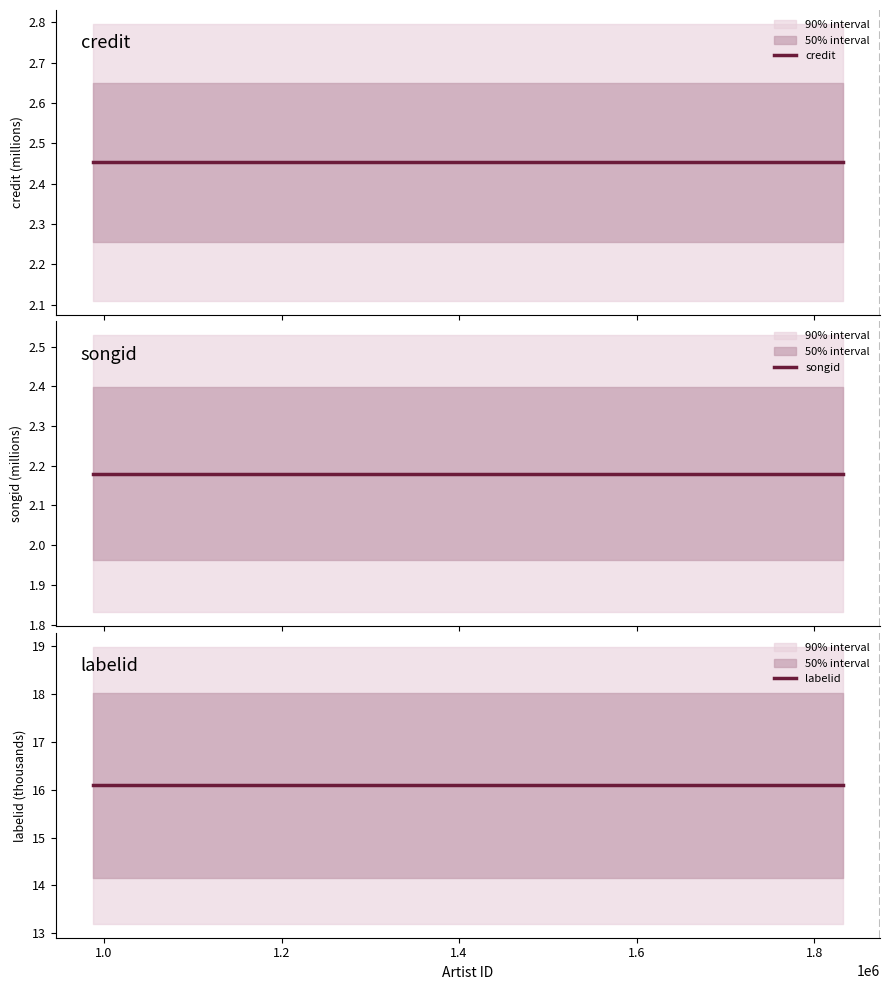

Reading left to right, transcribe all the data shown in this chart.

credit: 2.5	2.5	2.5	2.5	2.5	2.5	2.5	2.5	2.5	2.5	2.5	2.5	2.5	2.5	2.5
songid: 2.2	2.2	2.2	2.2	2.2	2.2	2.2	2.2	2.2	2.2	2.2	2.2	2.2	2.2	2.2
labelid: 16.1	16.1	16.1	16.1	16.1	16.1	16.1	16.1	16.1	16.1	16.1	16.1	16.1	16.1	16.1